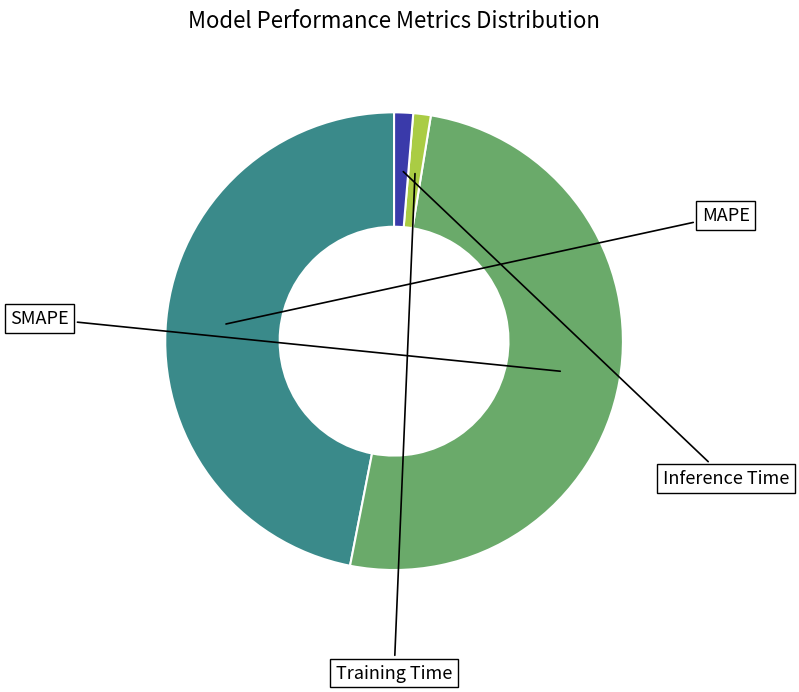

To the nearest percent, what is the average slice percentage?

25%